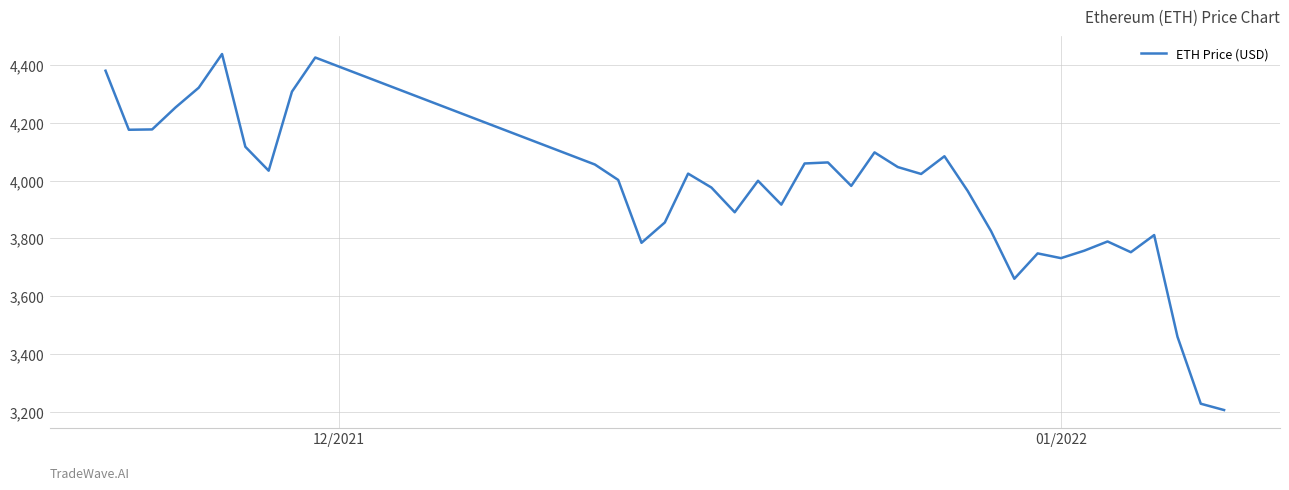

What is the difference between the maximum and minimum values?

1230.8